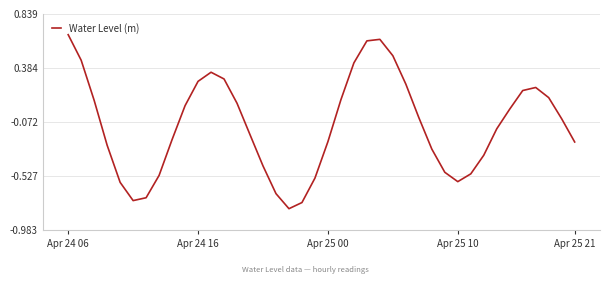

Reading right to left, transcribe all the data shown in this chart.

-0.2	-0.0	0.1	0.2	0.2	0.0	-0.1	-0.4	-0.5	-0.6	-0.5	-0.3	-0.0	0.2	0.5	0.6	0.6	0.4	0.1	-0.2	-0.5	-0.8	-0.8	-0.7	-0.4	-0.2	0.1	0.3	0.3	0.3	0.1	-0.2	-0.5	-0.7	-0.7	-0.6	-0.3	0.1	0.4	0.7